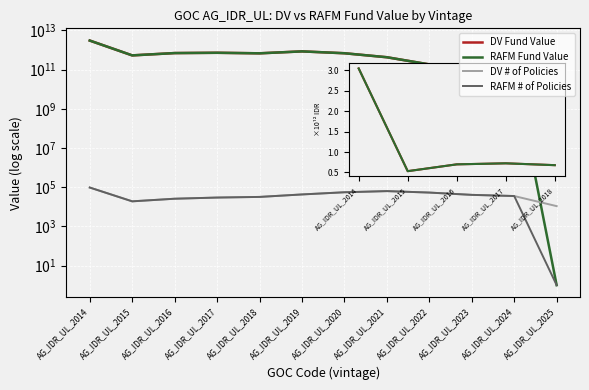

True or false: RAFM # of Policies has a value of 95961.0 at AG_IDR_UL_2014.

True